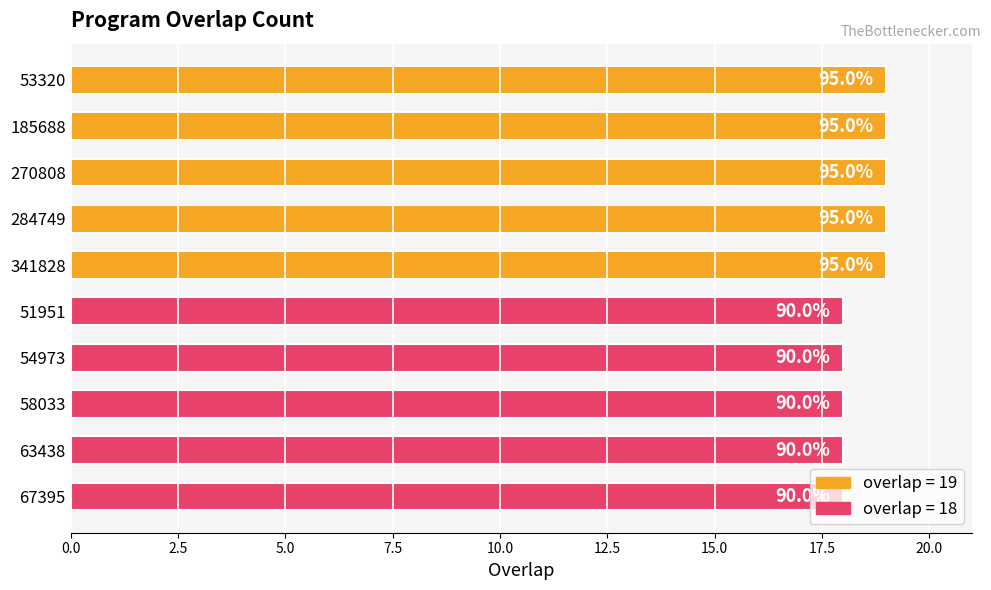

Are the bars horizontal?

Yes